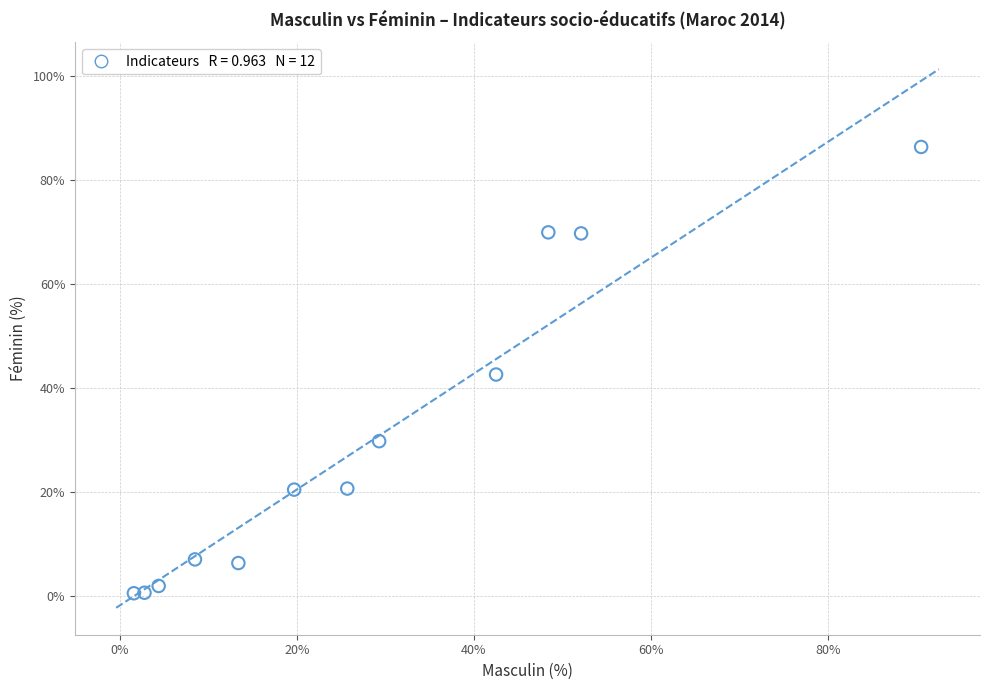

What is the average X value?

28.2